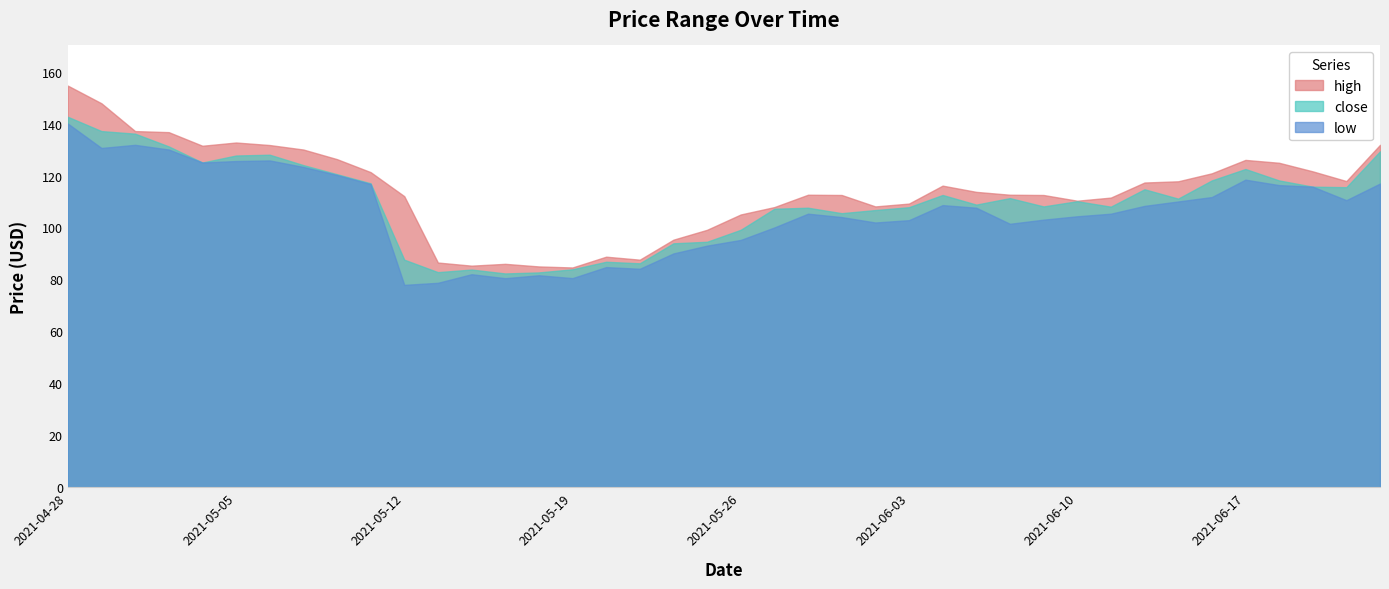

Is it true that low equals 127.0 at 2021-05-24?

False